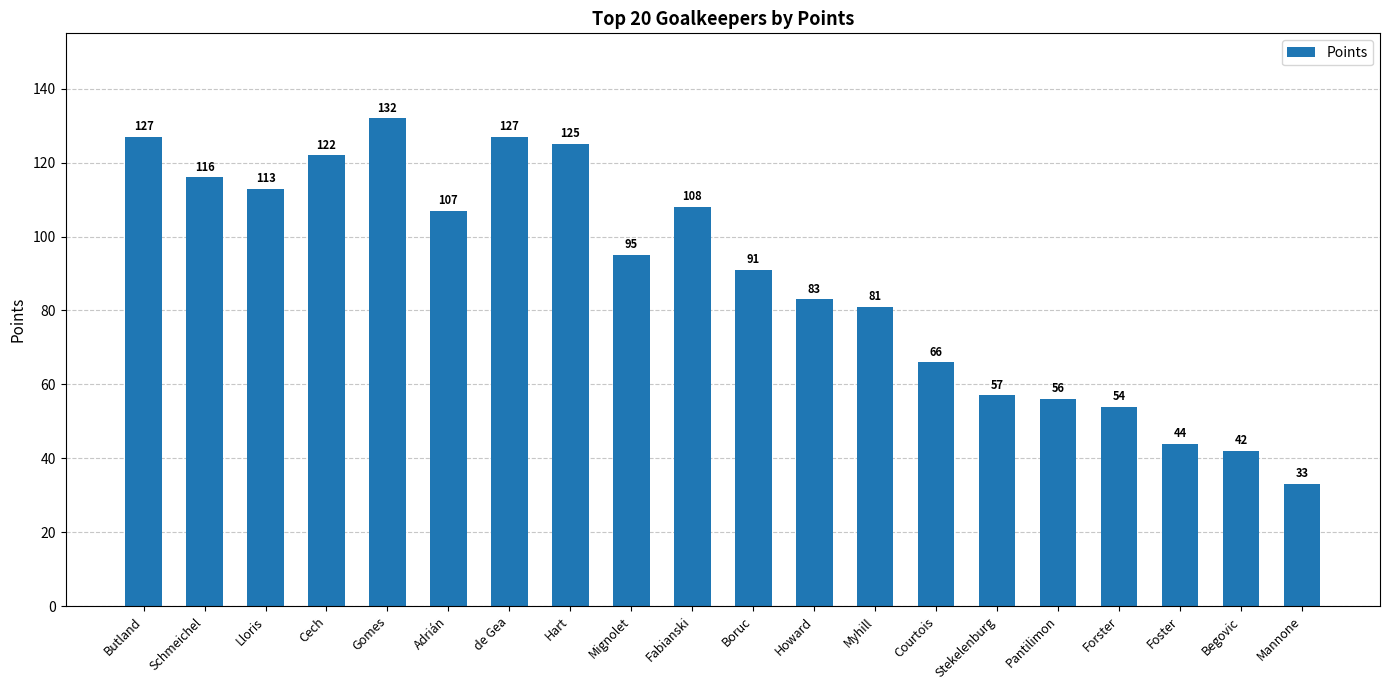

Which has a higher value, de Gea or Mannone?

de Gea